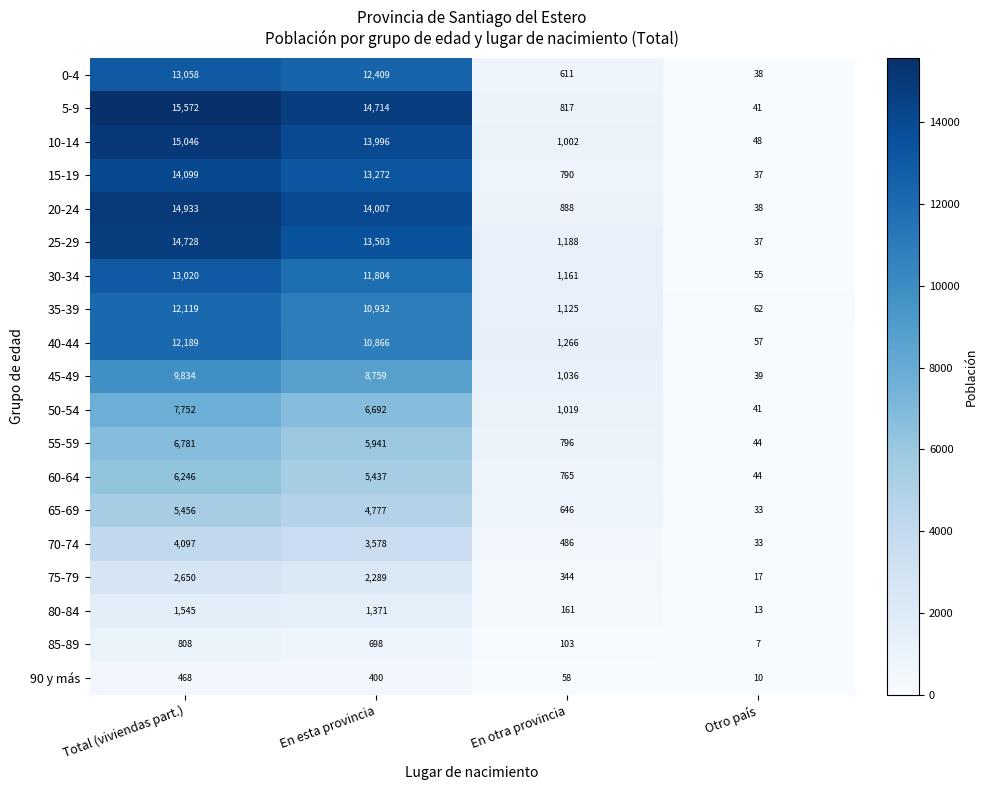

What is the difference between the maximum and minimum values in the 70-74 series?

4064